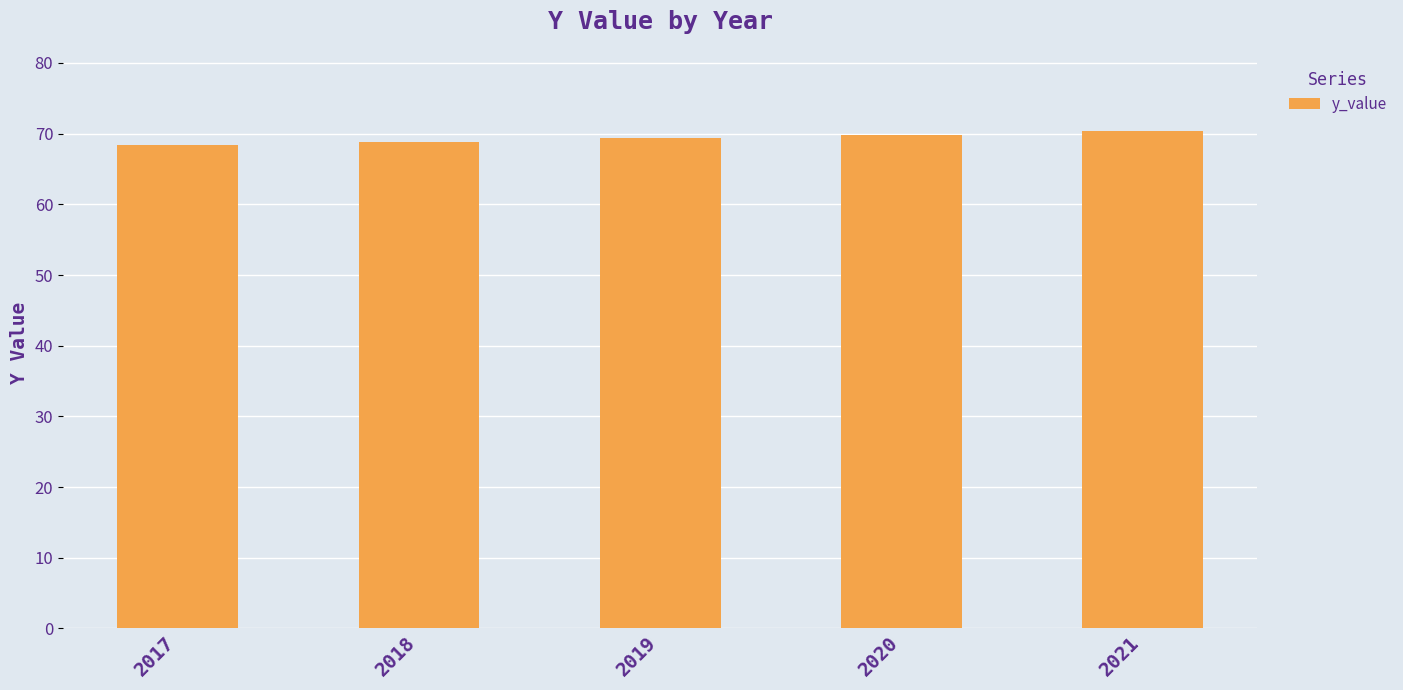

Count the number of data series in this chart.

1